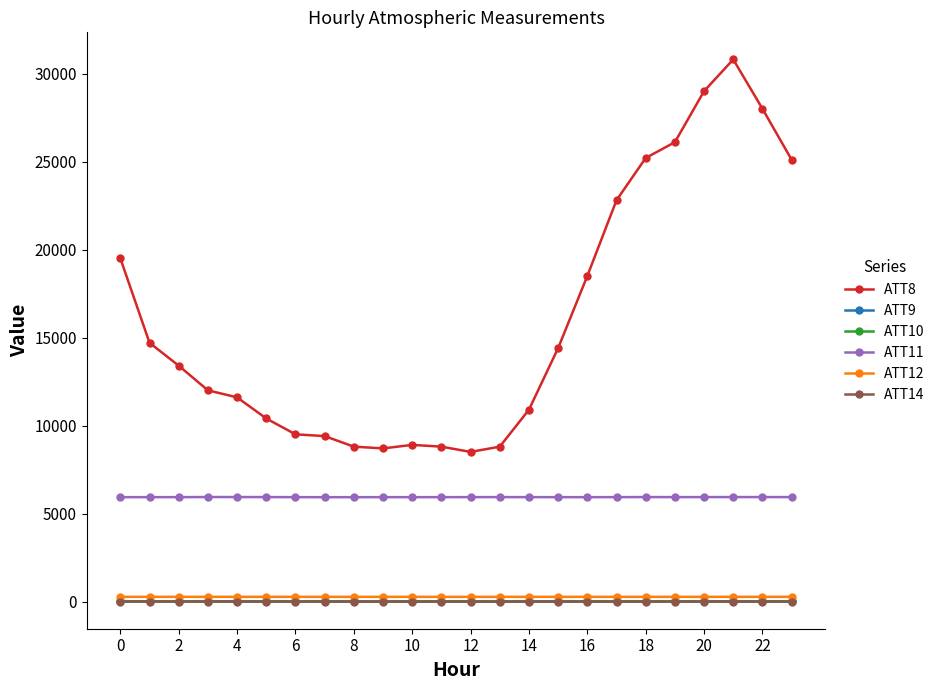

What are all the series names shown in the legend?

ATT8, ATT9, ATT10, ATT11, ATT12, ATT14